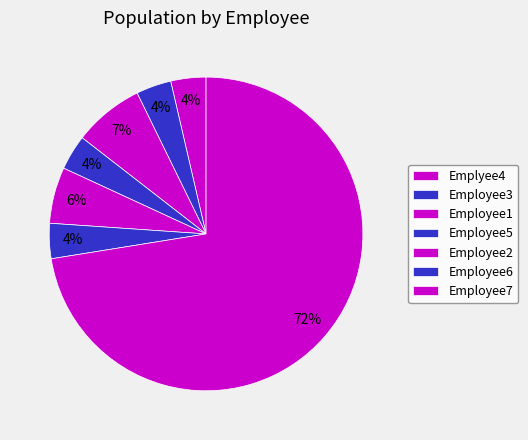

How many segments does this pie chart have?

7